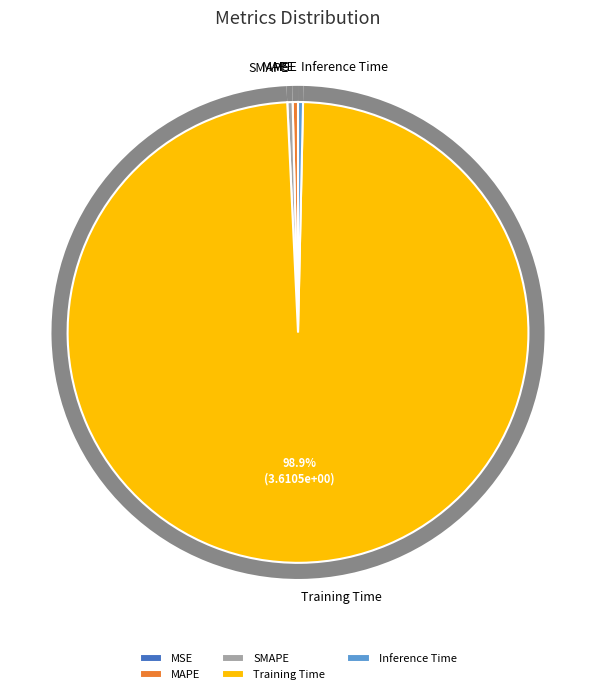

How many segments does this pie chart have?

5